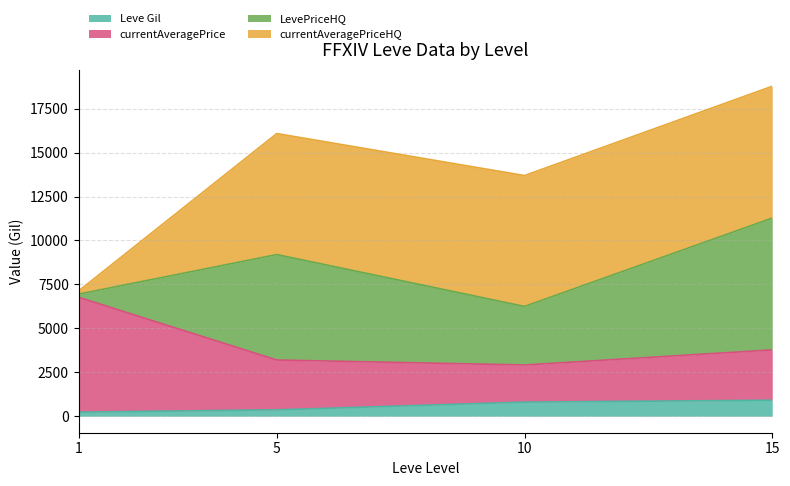

What are all the series names shown in the legend?

Leve Gil, currentAveragePrice, LevePriceHQ, currentAveragePriceHQ